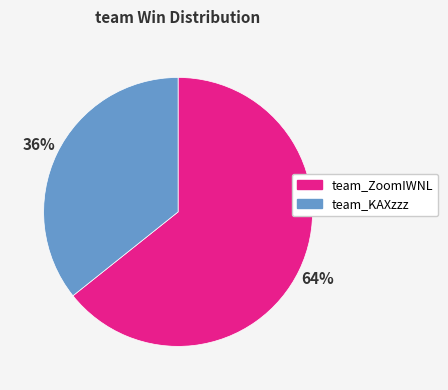

True or false: team_KAXzzz accounts for 36% of the total.

True